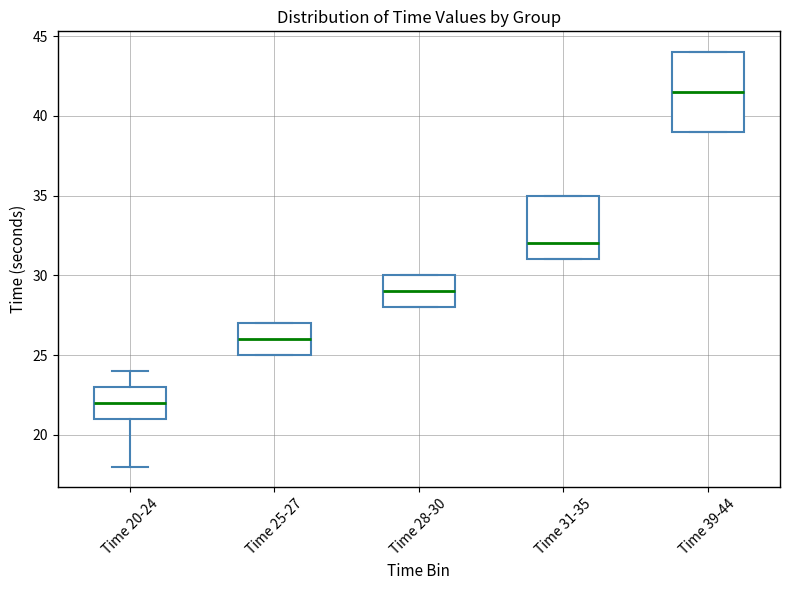

Where is the lower edge of the box for Time 39-44 on the y-axis? The values are not printed on the chart, so give them approximately, as read against the axis.

39.0